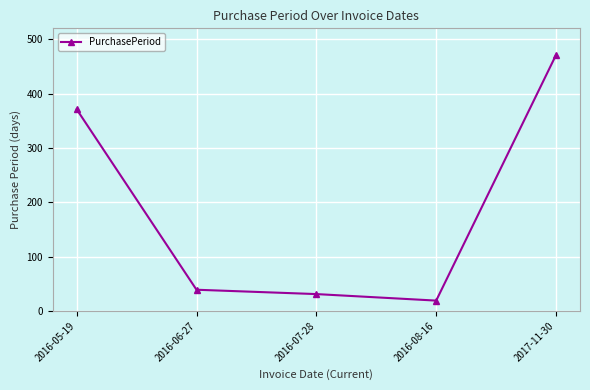

What is the sum of the values at 2016-08-16 and 2016-06-27?

58